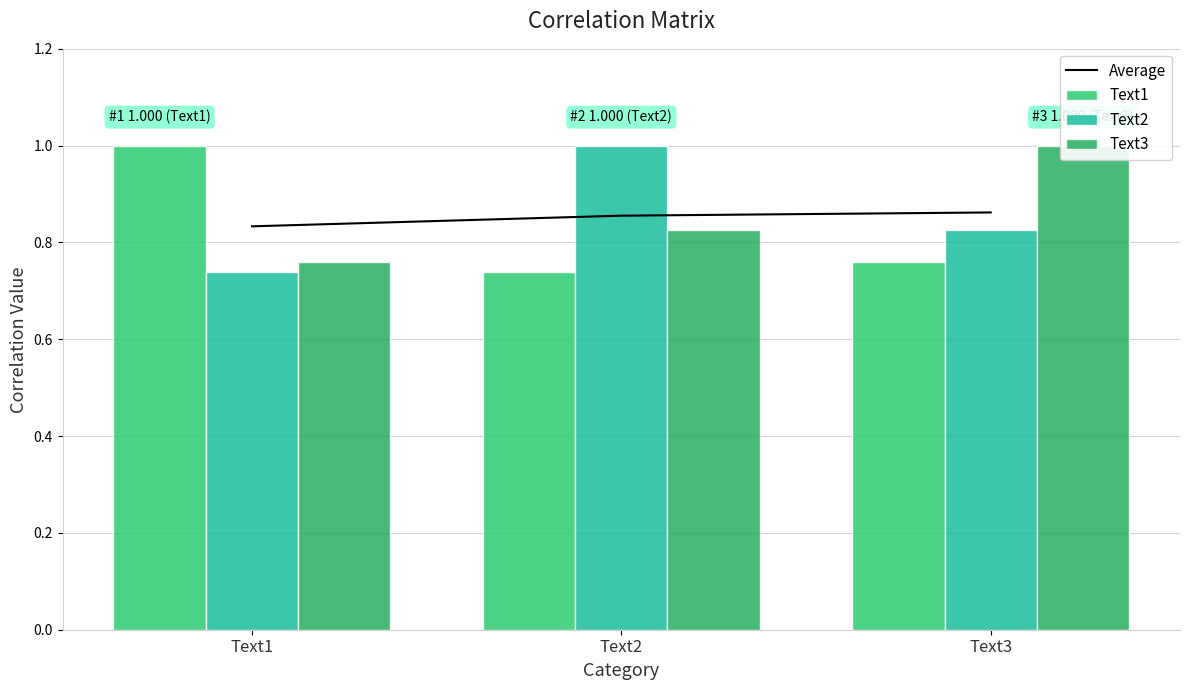

Which series changed the most between Text2 and Text3?

Text2